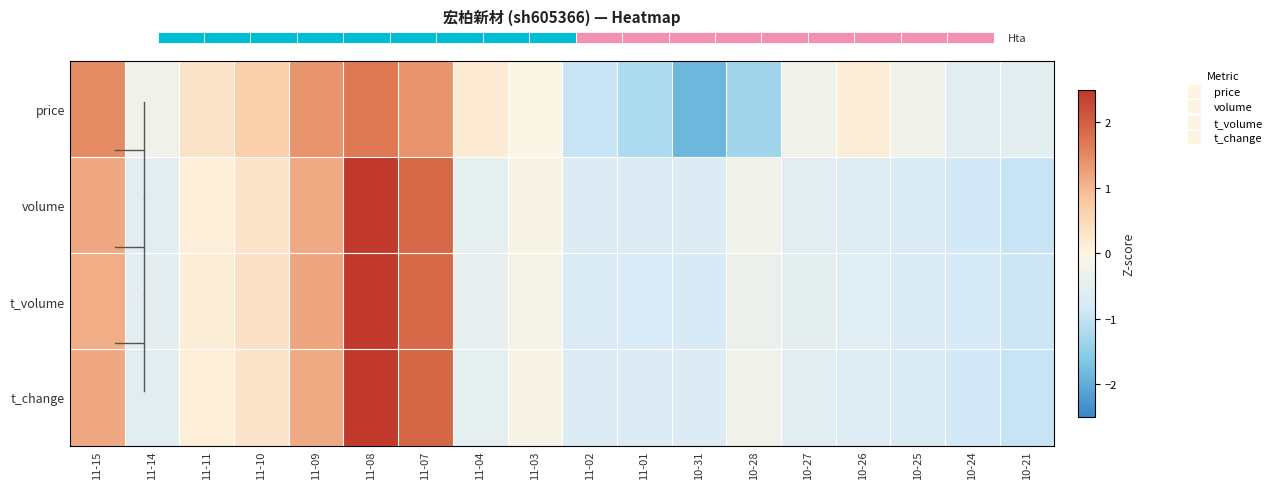

What is the difference between the second highest and second lowest values in the t_change series?

2.8